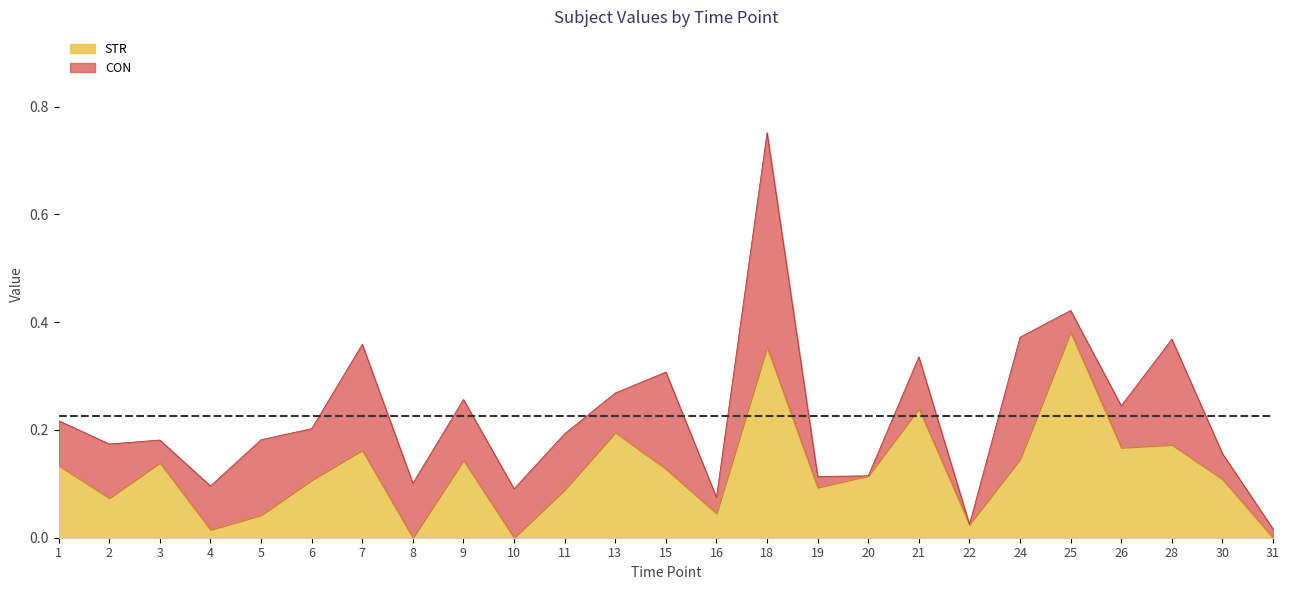

What is the change in value from 11 to 18?

+0.3